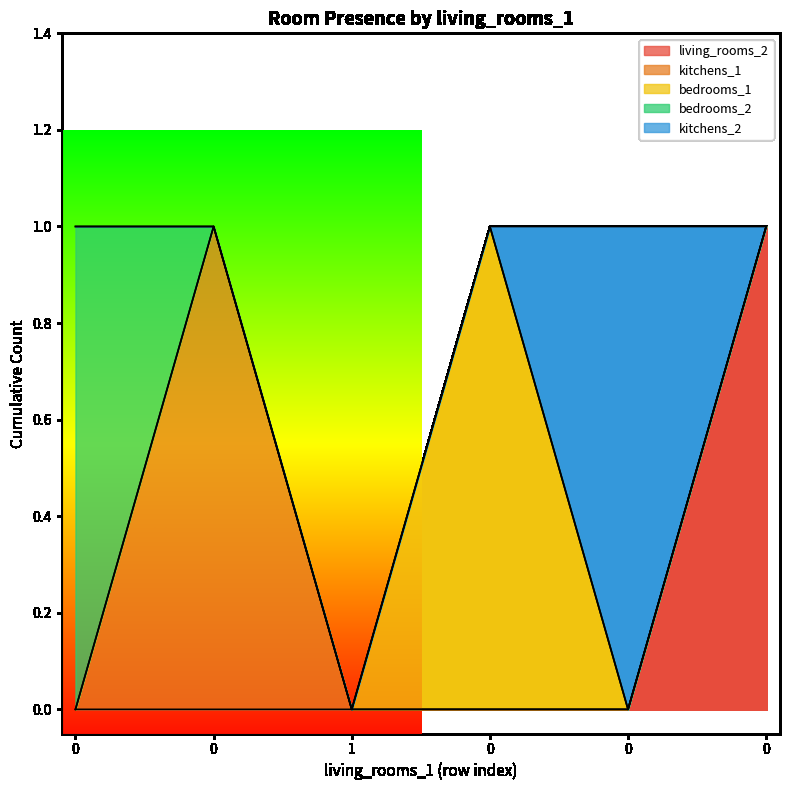

True or false: kitchens_2 and living_rooms_2 intersect in this chart.

True